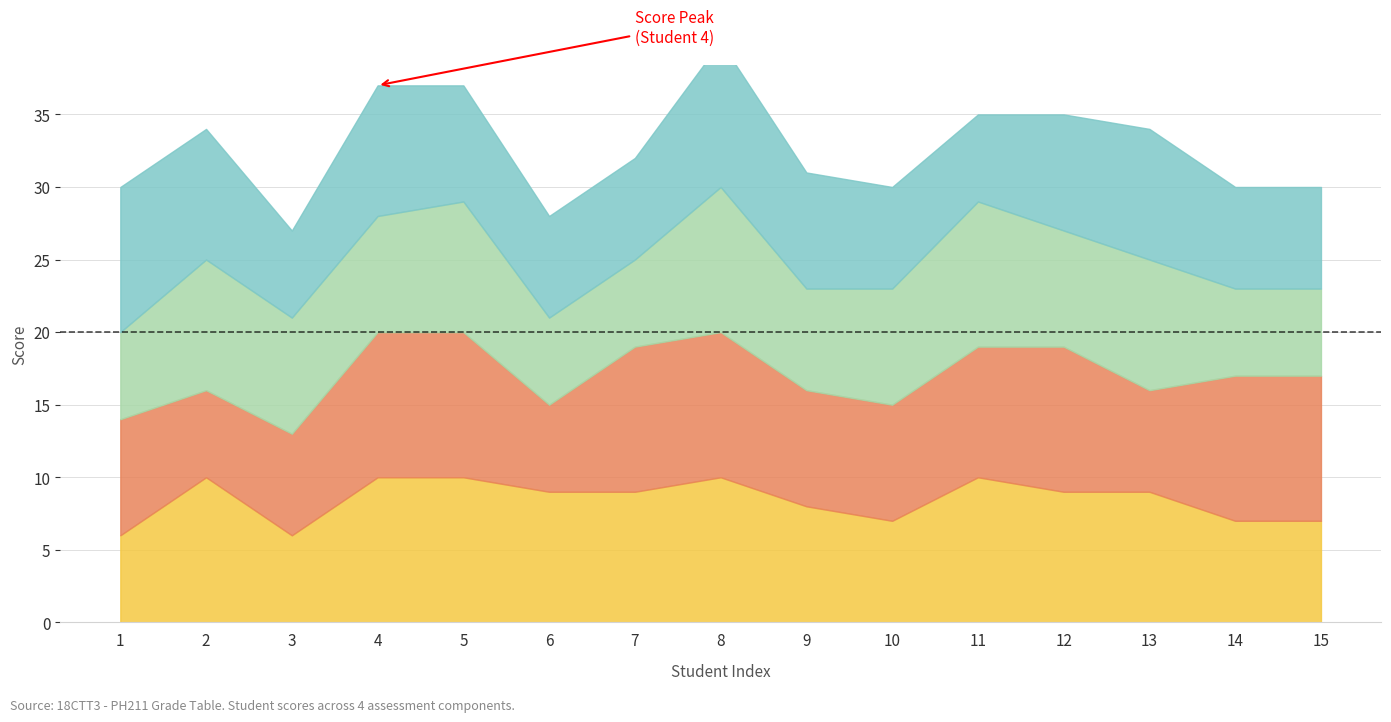

At which label does _1 first exceed 9?

2